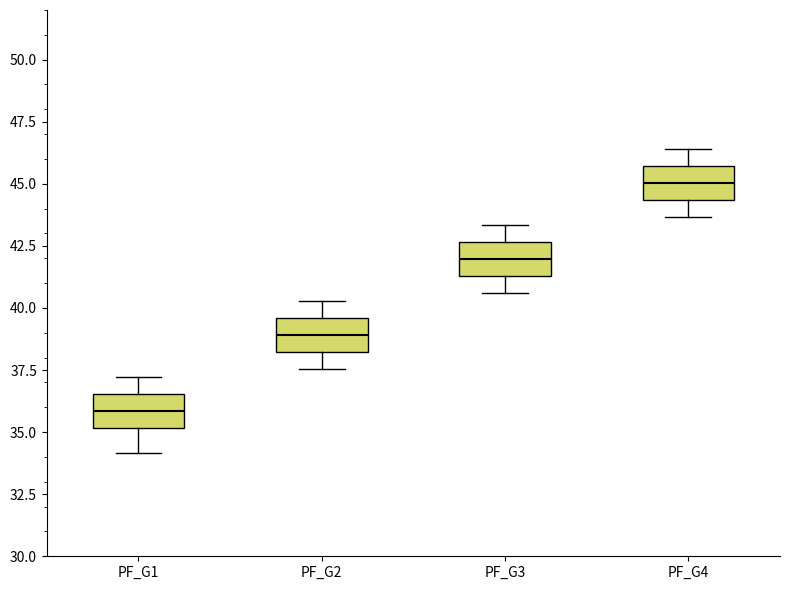

Where does the median line of the box for PF_G4 sit on the y-axis? The values are not printed on the chart, so give them approximately, as read against the axis.

45.0